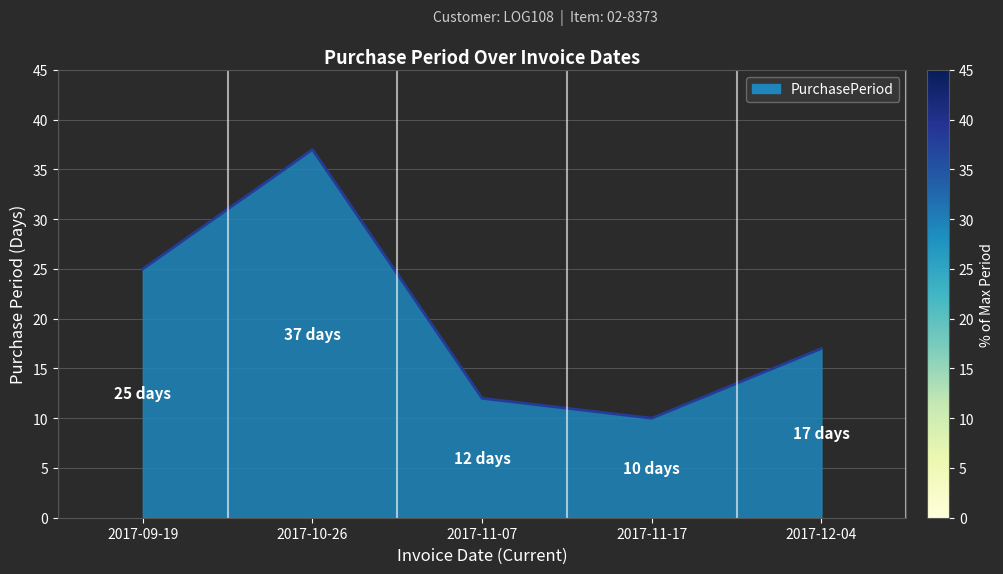

What is the greatest value displayed?

37